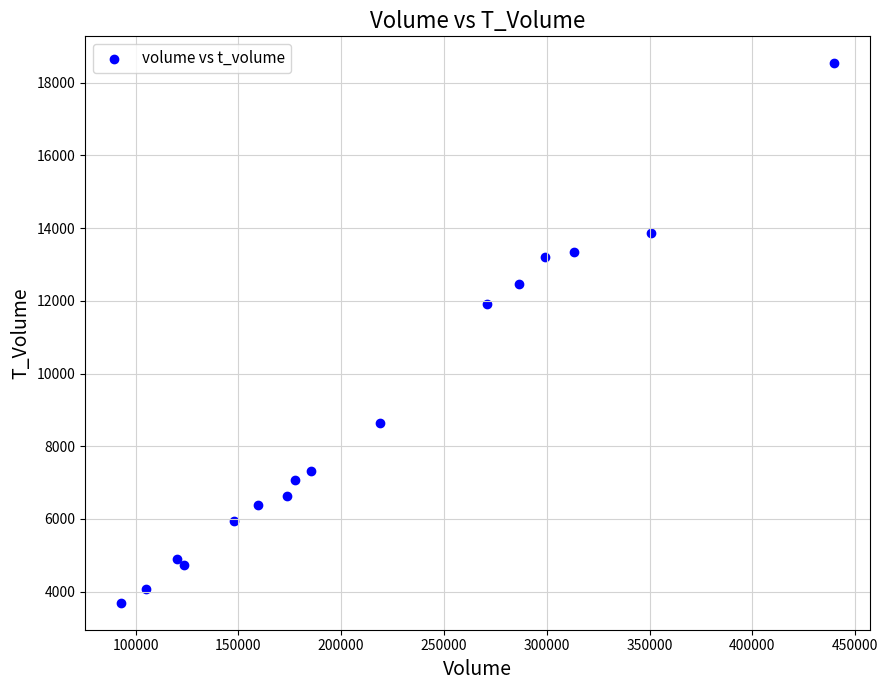

What Y value in the scatter plot is closest to 11113?

11922